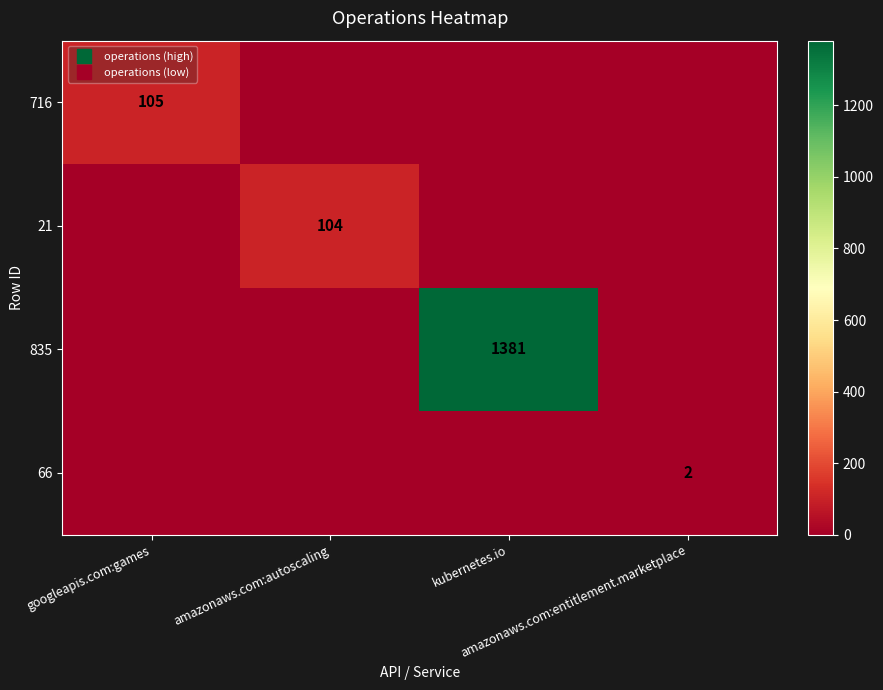

The 716 series shows 138 at googleapis.com:games. True or false?

False